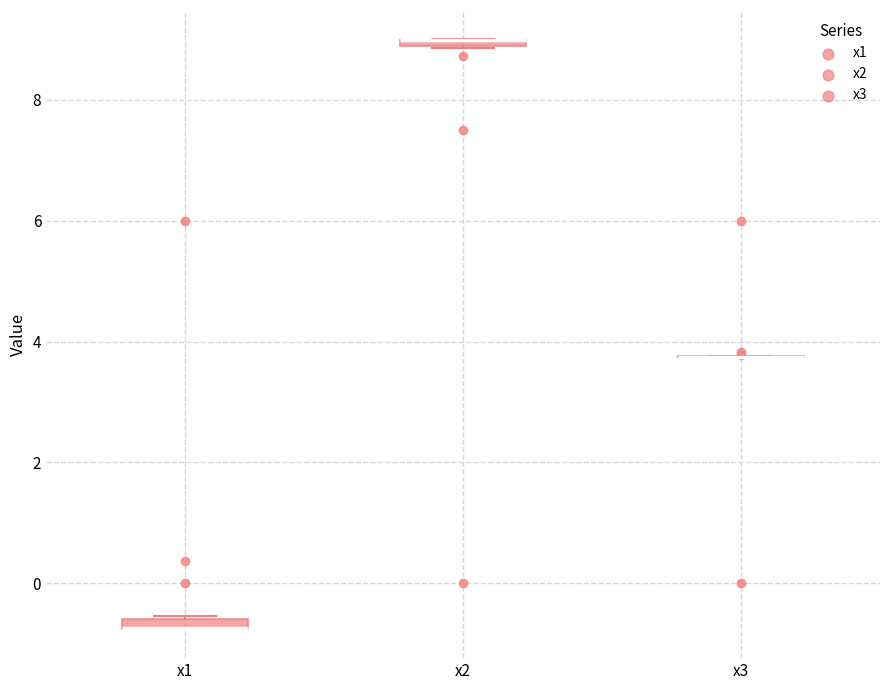

Where is the lower edge of the box for x1 on the y-axis? The values are not printed on the chart, so give them approximately, as read against the axis.

-0.8